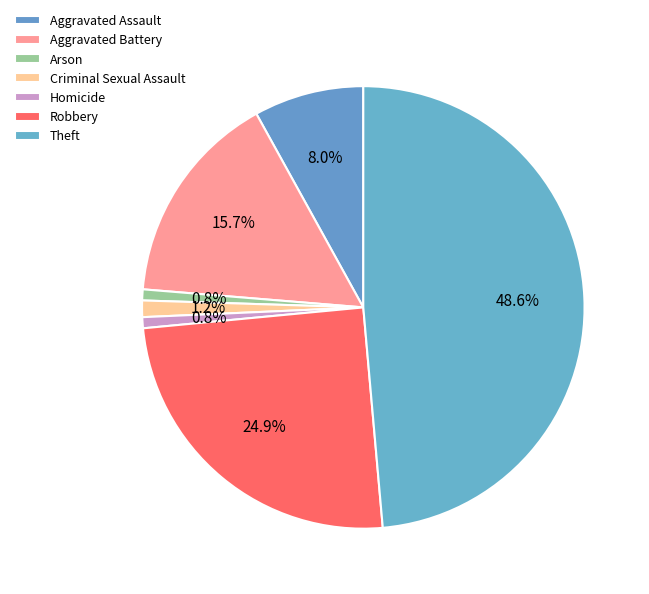

Count the number of slices in the pie.

7